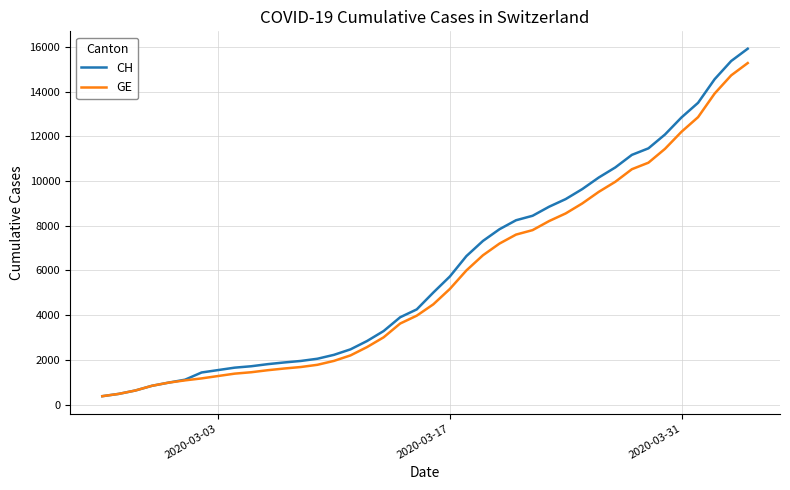

What is the smallest value displayed?

375